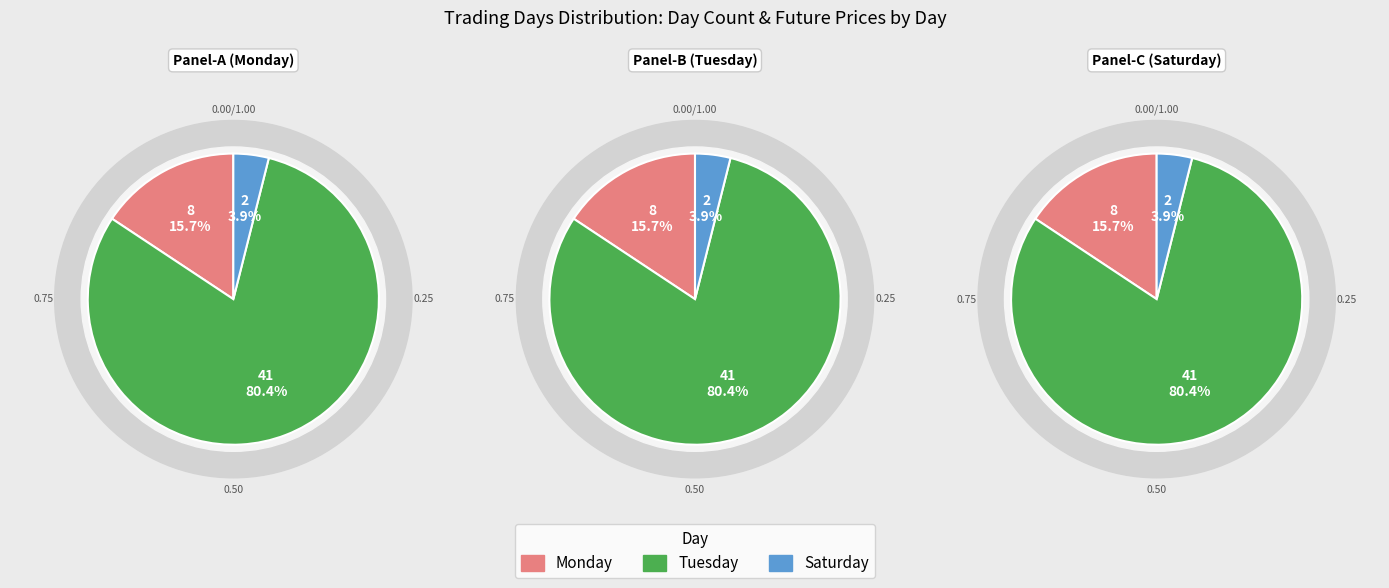

How many slices are in this pie chart?

3